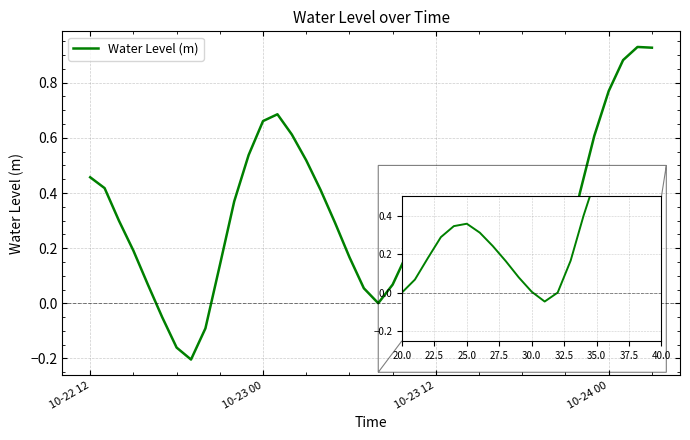

What is the difference between the maximum and minimum values?

1.1